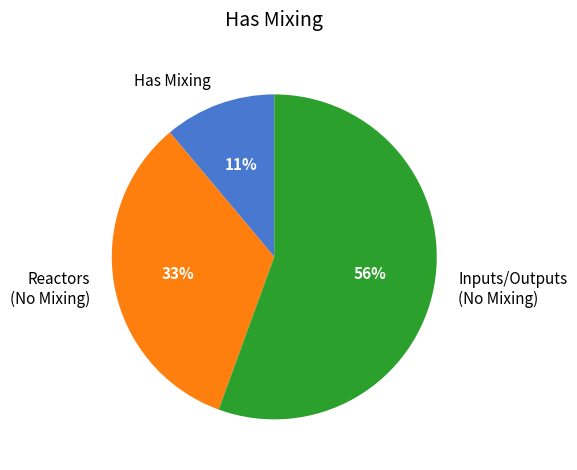

How many segments does this pie chart have?

3